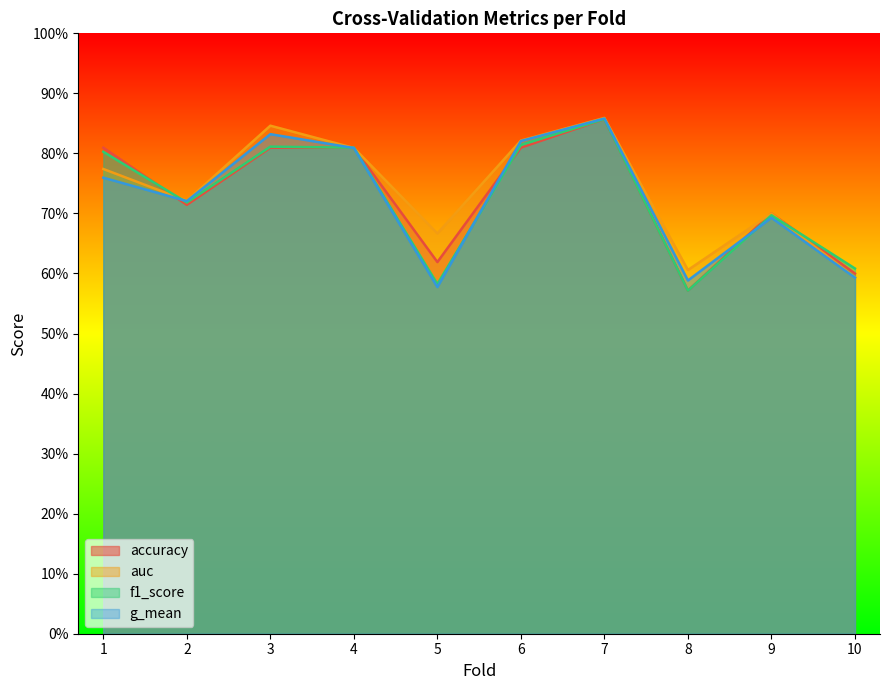

How many interior local valleys does the f1_score series have?

3